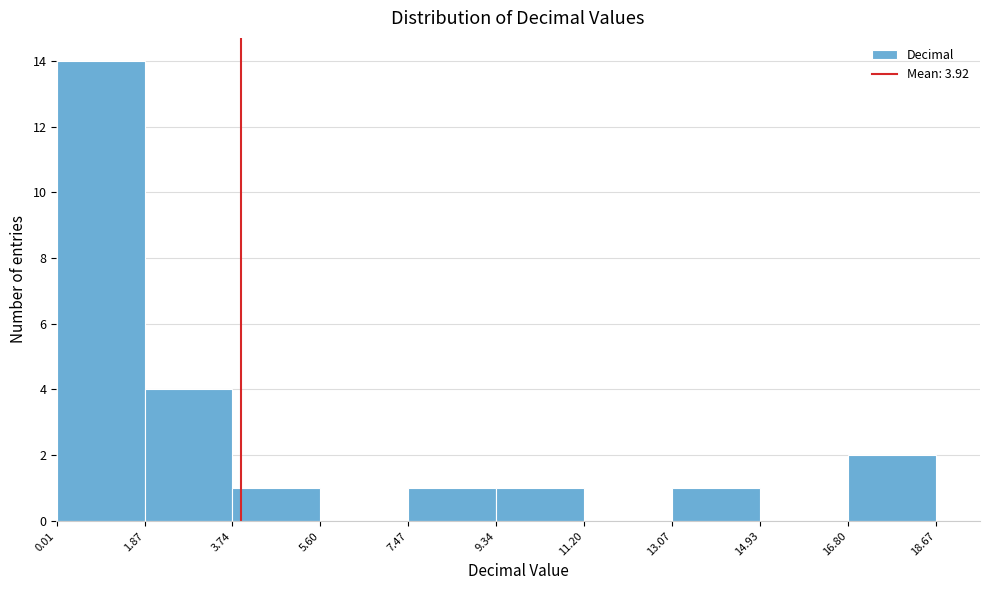

Which range on the x-axis has the tallest bar?

0.01 to 1.87